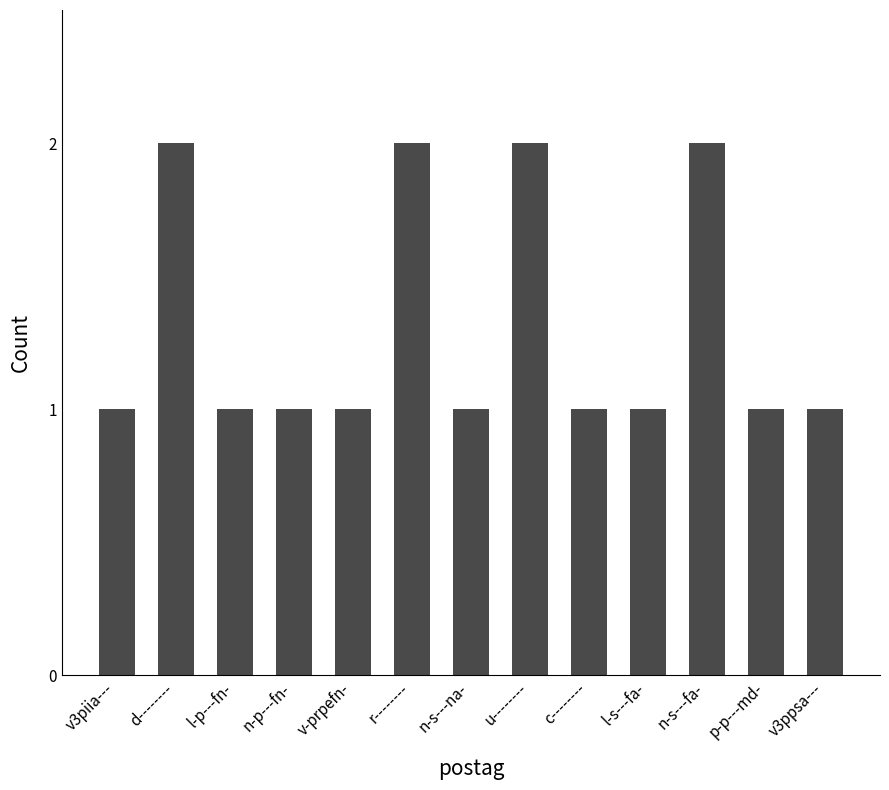

What is the sum of the values at v3piia--- and n-s---fa-?

3